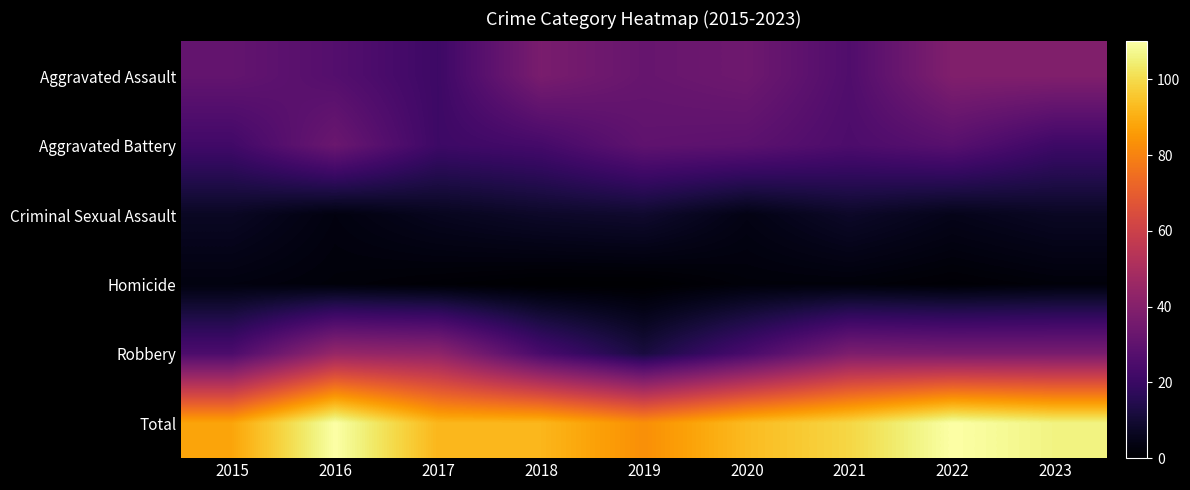

Between 2015 and 2022, which series saw the biggest shift?

Total